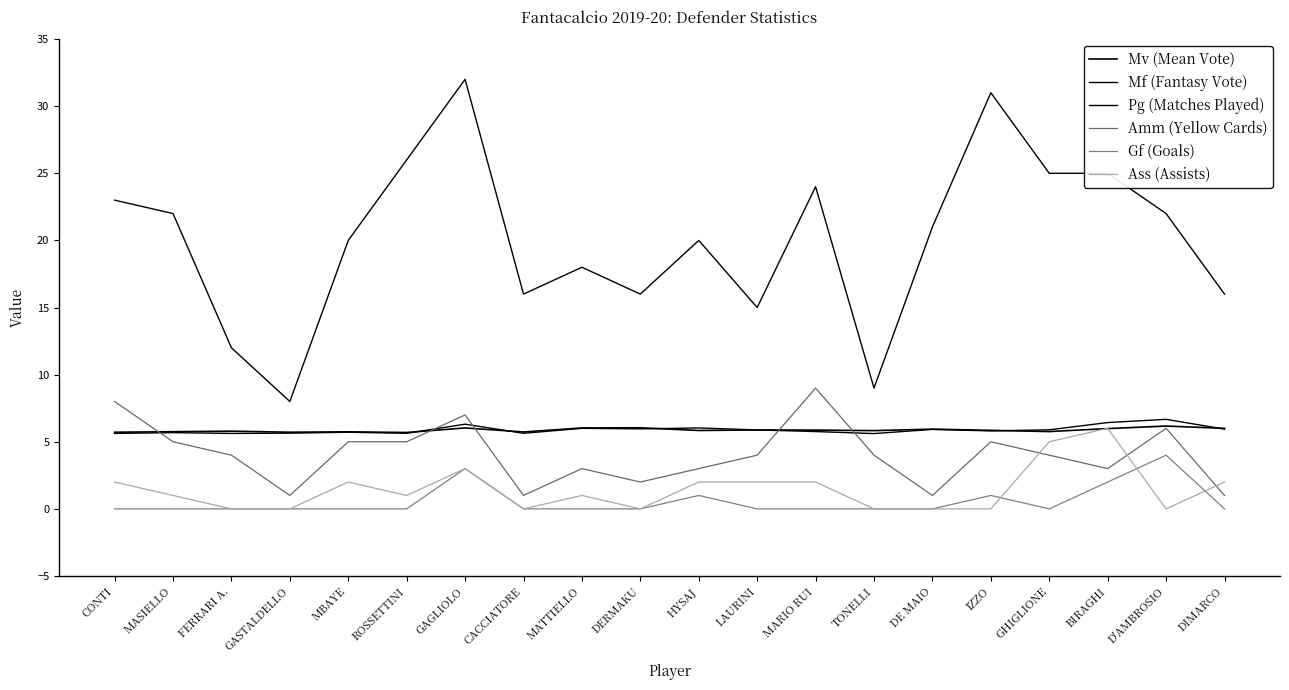

Which label corresponds to the largest value in the chart?

GAGLIOLO